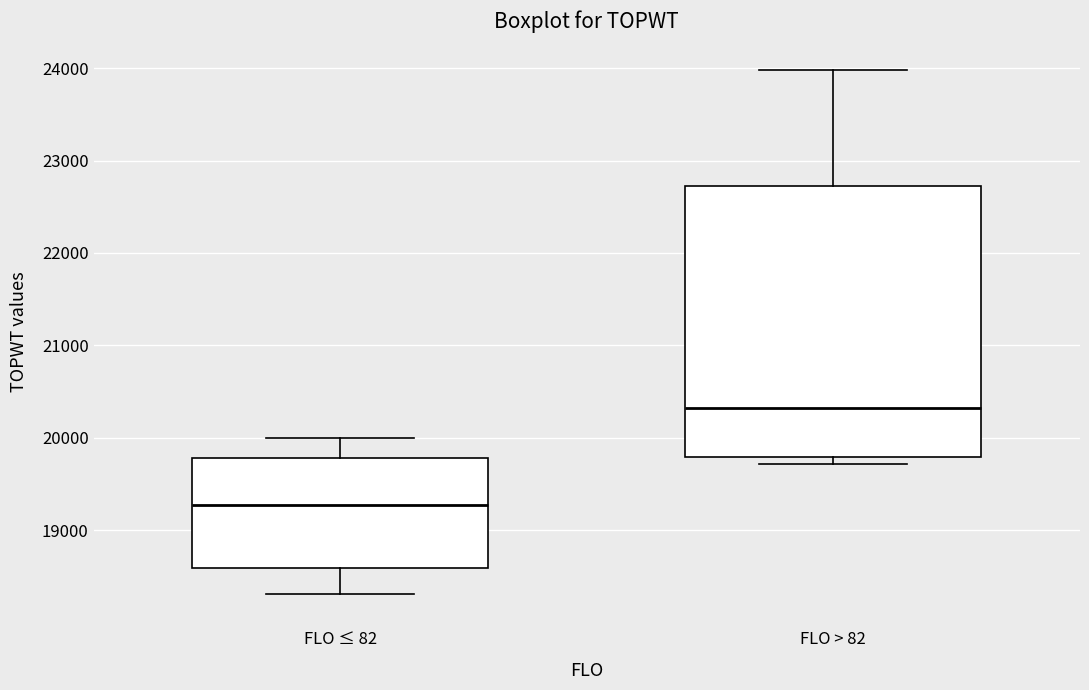

Reading left to right, transcribe this box plot: for each box, give where its median line is, the range the box spans, and where its two whiskers end, as read against the y-axis. The values are not printed on the chart, so give them approximately, as read against the axis.

FLO ≤ 82: median 19300, box 18600 to 19800, whiskers 18300 to 20000
FLO > 82: median 20300, box 19800 to 22700, whiskers 19700 to 24000